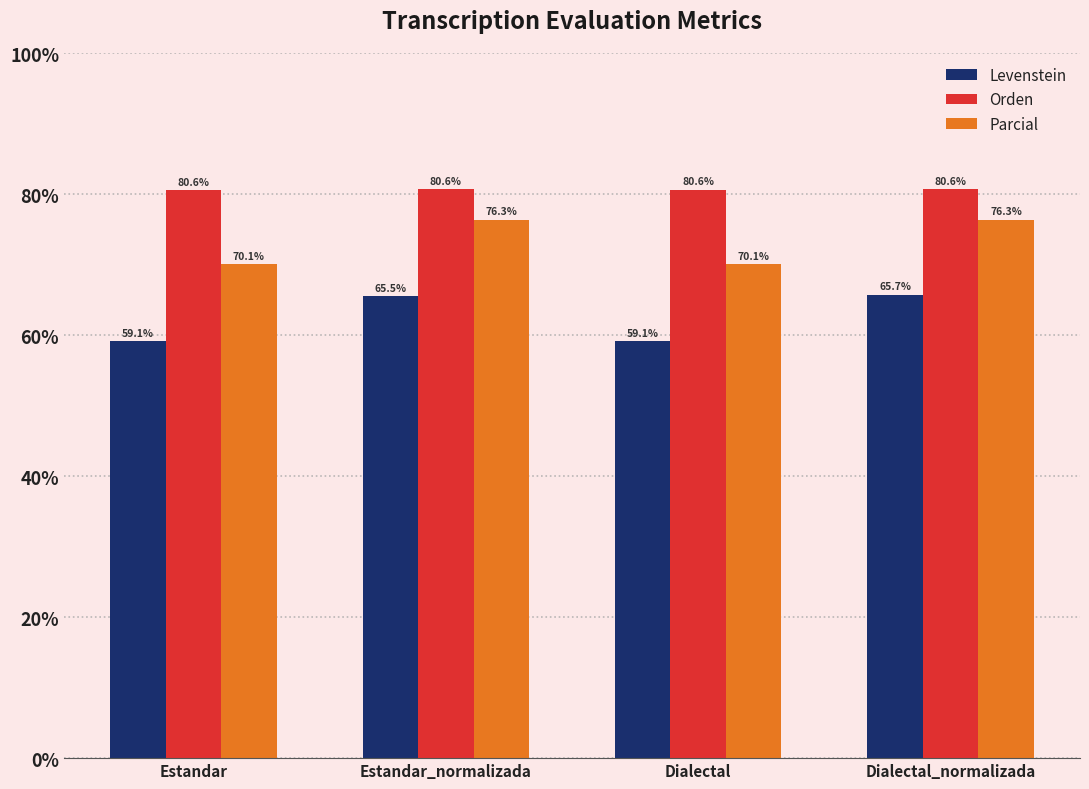

Reading left to right, transcribe all the data shown in this chart.

Levenstein: Estandar=59.1	Estandar_normalizada=65.5	Dialectal=59.1	Dialectal_normalizada=65.7
Orden: Estandar=80.6	Estandar_normalizada=80.6	Dialectal=80.6	Dialectal_normalizada=80.6
Parcial: Estandar=70.1	Estandar_normalizada=76.3	Dialectal=70.1	Dialectal_normalizada=76.3